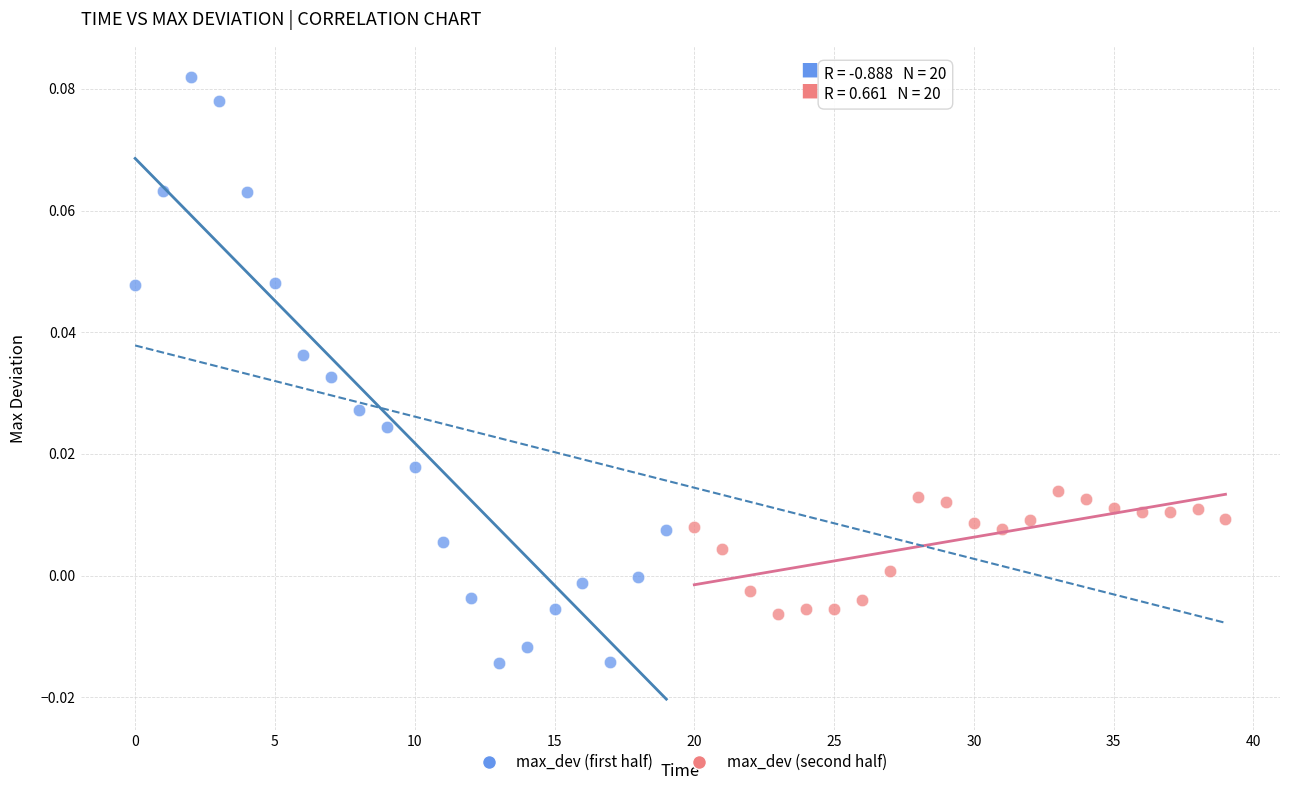

Which series reaches the minimum Y coordinate?

max_dev (first half)